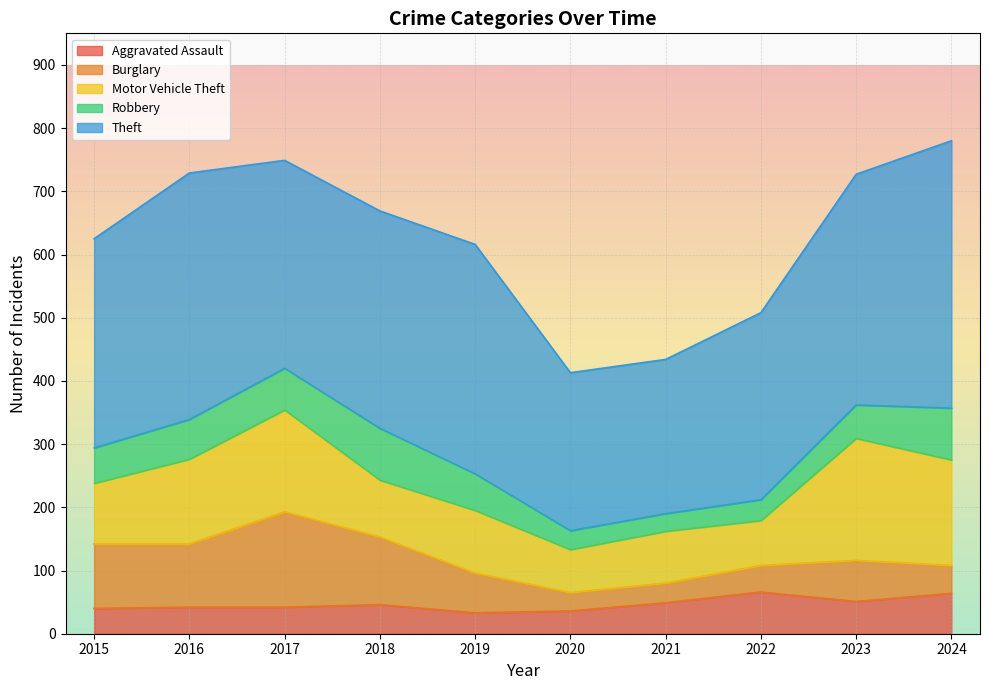

Which has a higher value, 2023 or 2016?

2023